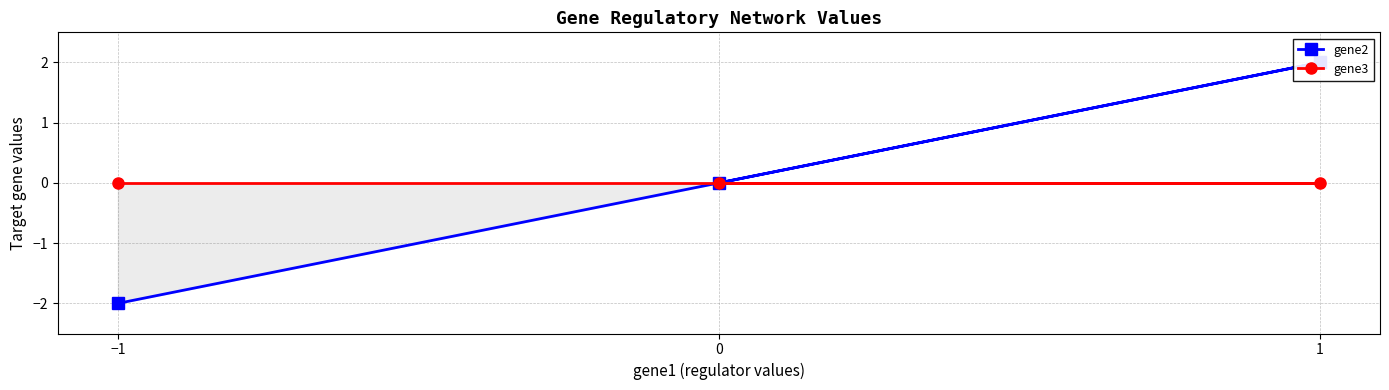

Between 0 and −1, which series saw the biggest shift?

gene2